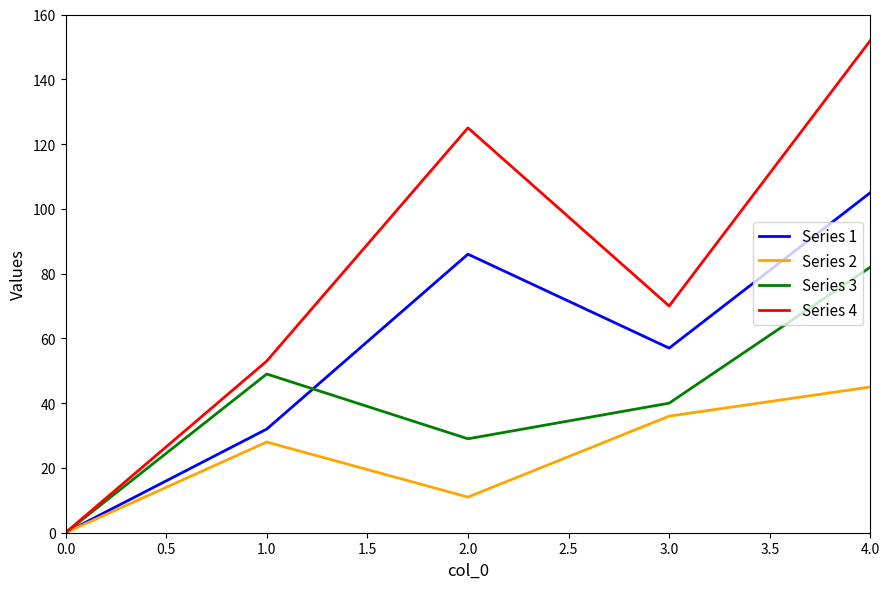

Is the value of Series 1 at 2.0 greater than the value of Series 3 at 3.0?

Yes